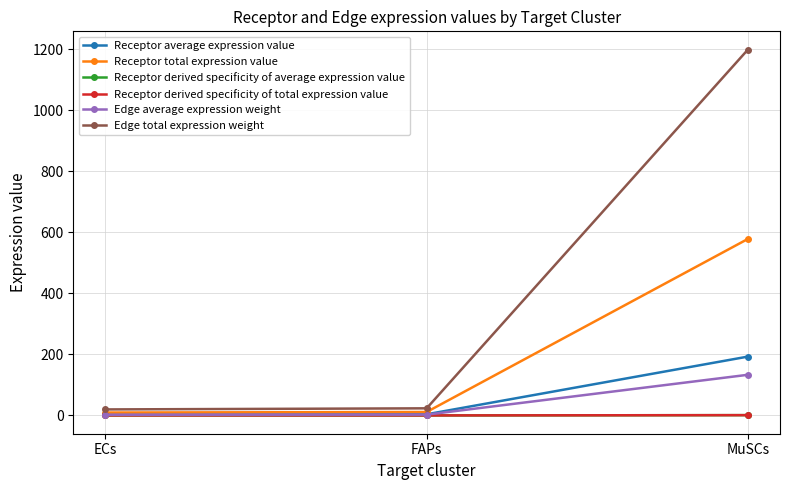

Which has a higher value, ECs or FAPs?

FAPs